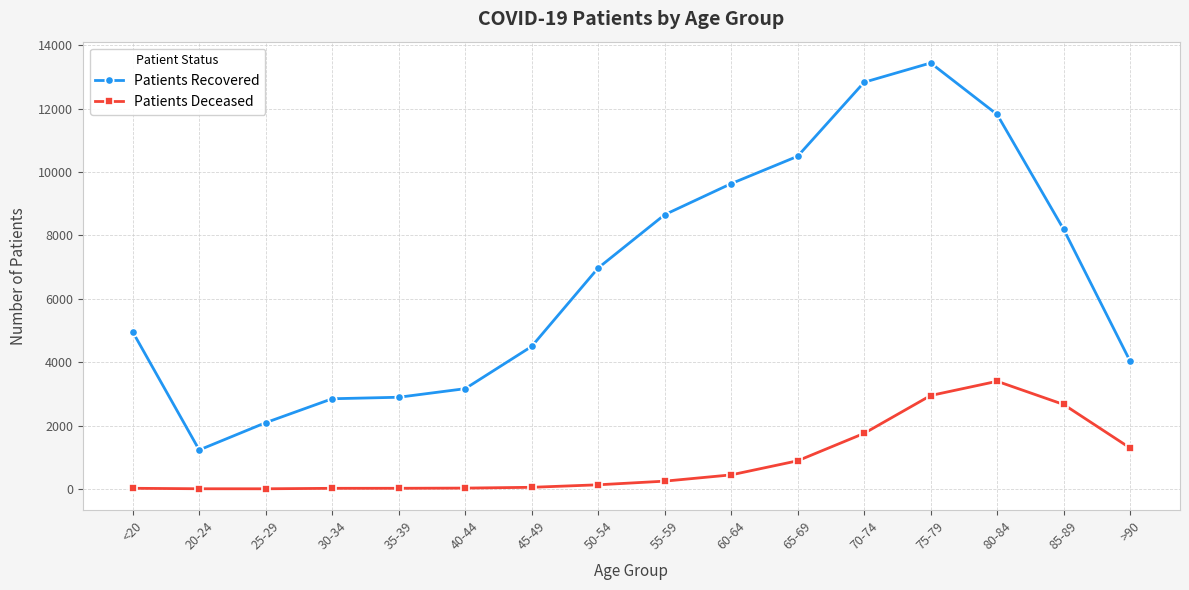

The Patients Deceased series shows 378 at 65-69. True or false?

False